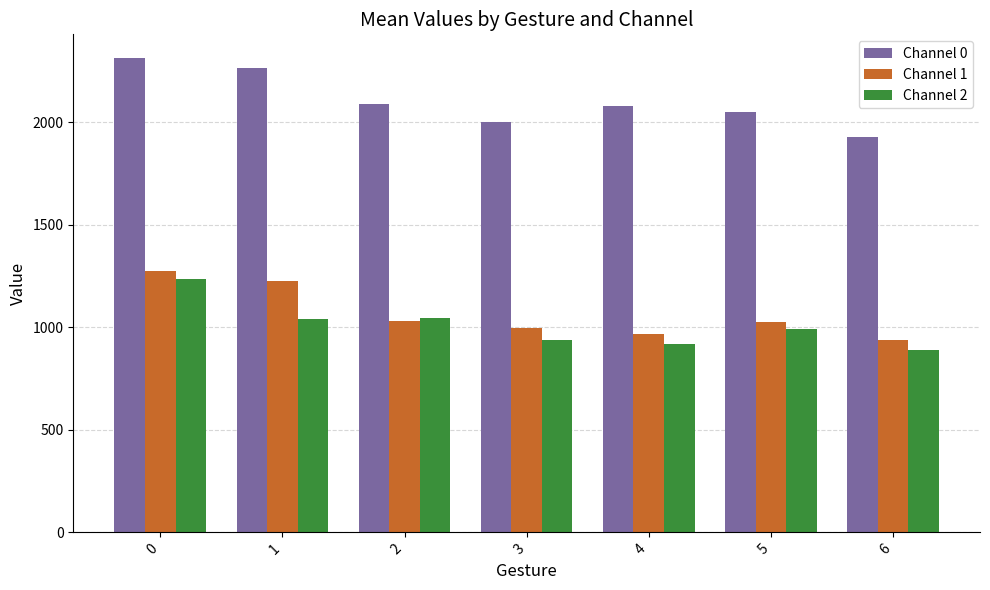

What is the difference between the highest and lowest values at 4?

1159.7